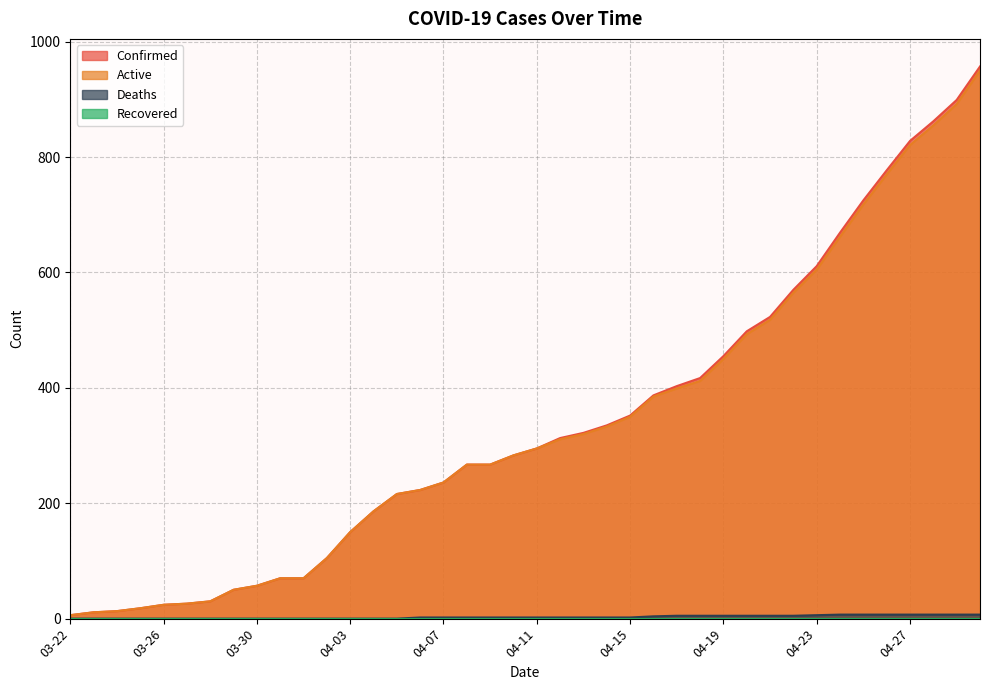

What is the sum of the Active values at 04-03 and 04-21?

668